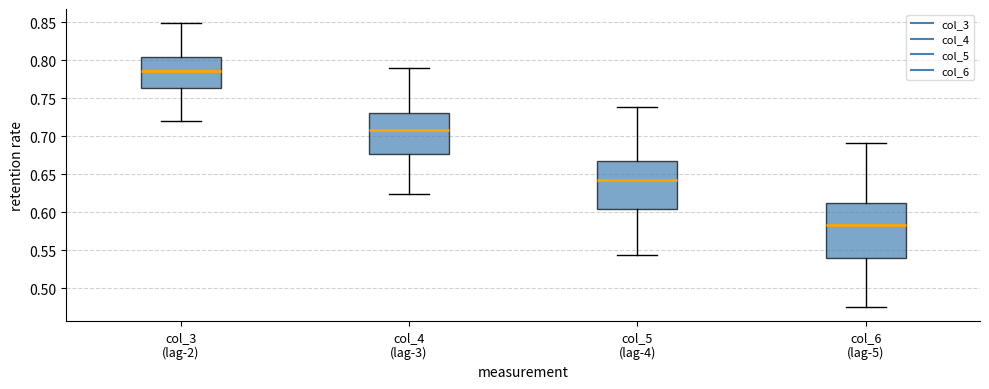

Which box is the tallest, from its lower edge to its upper edge?

col_6 (lag-5)